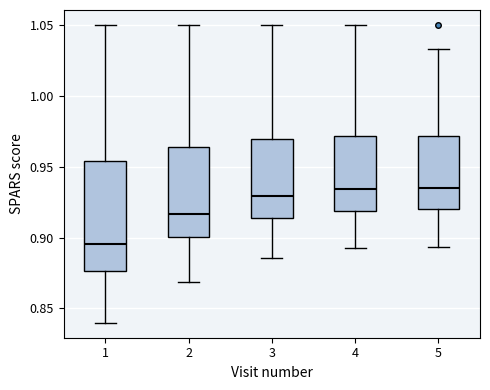

Reading left to right, transcribe this box plot: for each box, give where its median line is, the range the box spans, and where its two whiskers end, as read against the y-axis. The values are not printed on the chart, so give them approximately, as read against the axis.

1: median 0.895, box 0.875 to 0.955, whiskers 0.840 to 1.050
2: median 0.915, box 0.900 to 0.965, whiskers 0.870 to 1.050
3: median 0.930, box 0.915 to 0.970, whiskers 0.885 to 1.050
4: median 0.935, box 0.920 to 0.970, whiskers 0.890 to 1.050
5: median 0.935, box 0.920 to 0.970, whiskers 0.895 to 1.035